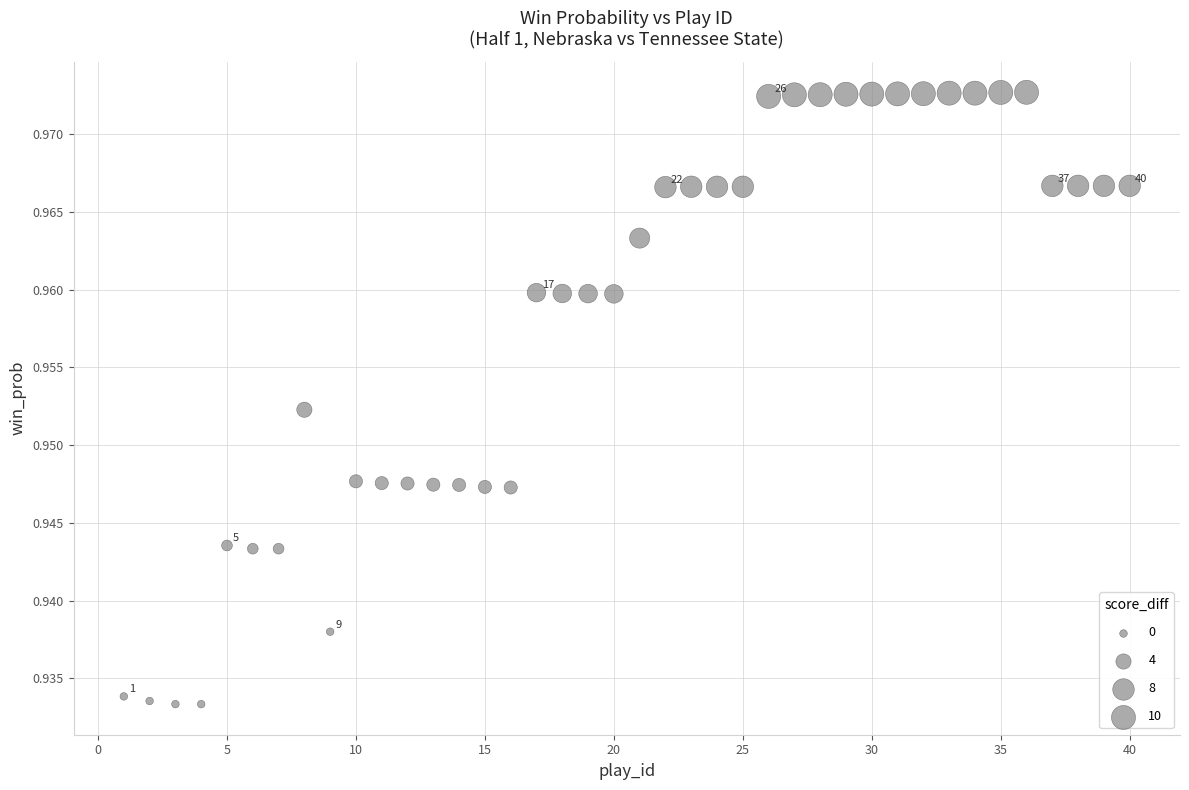

What is the range of X values (max minus min)?

39.0